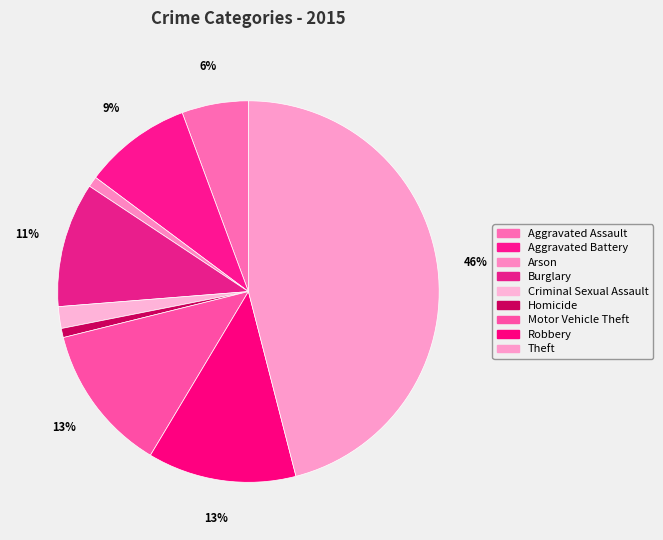

To the nearest percent, what is the difference between the largest and smallest slice percentages?

45%